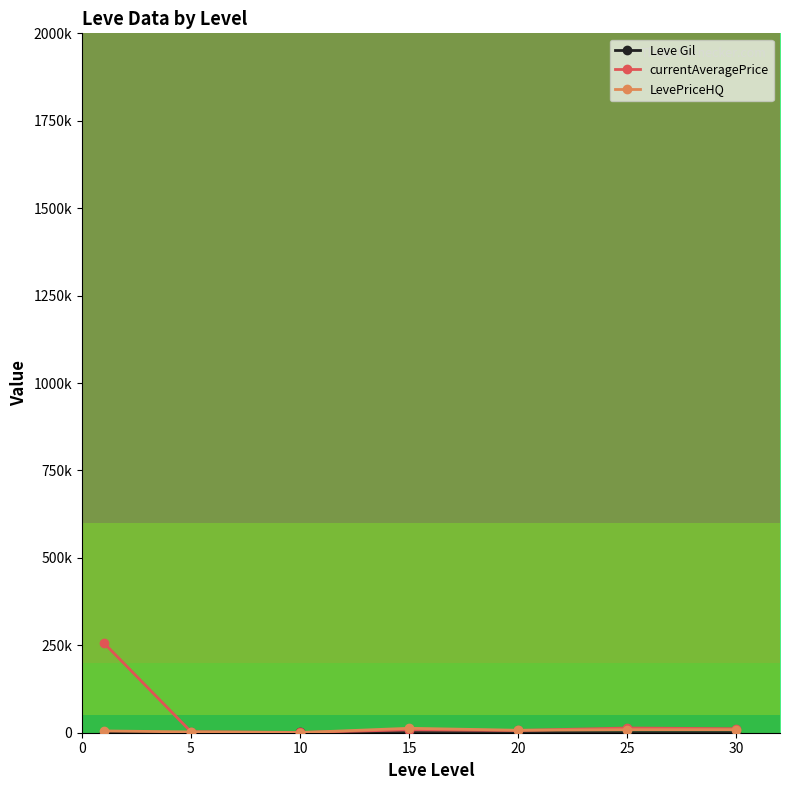

Is this an area chart (filled region under the line)?

No